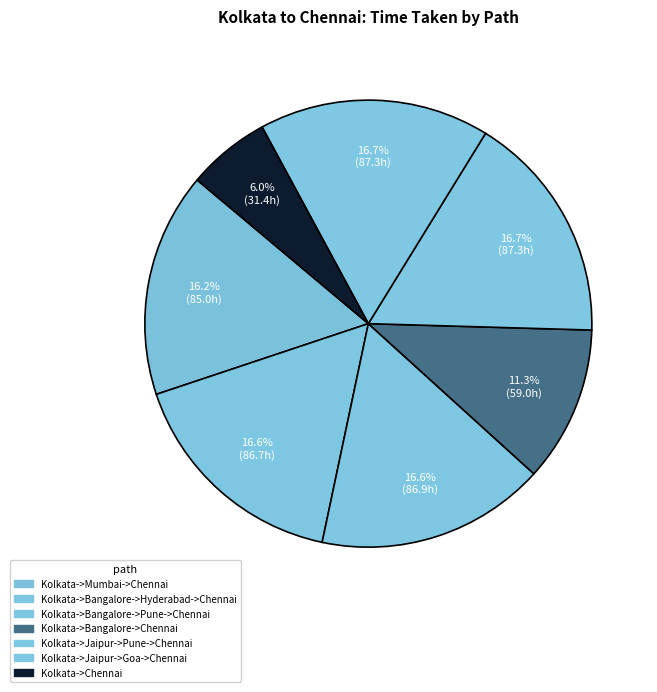

What percentage is the Kolkata->Bangalore->Chennai slice, to the nearest percent?

11%